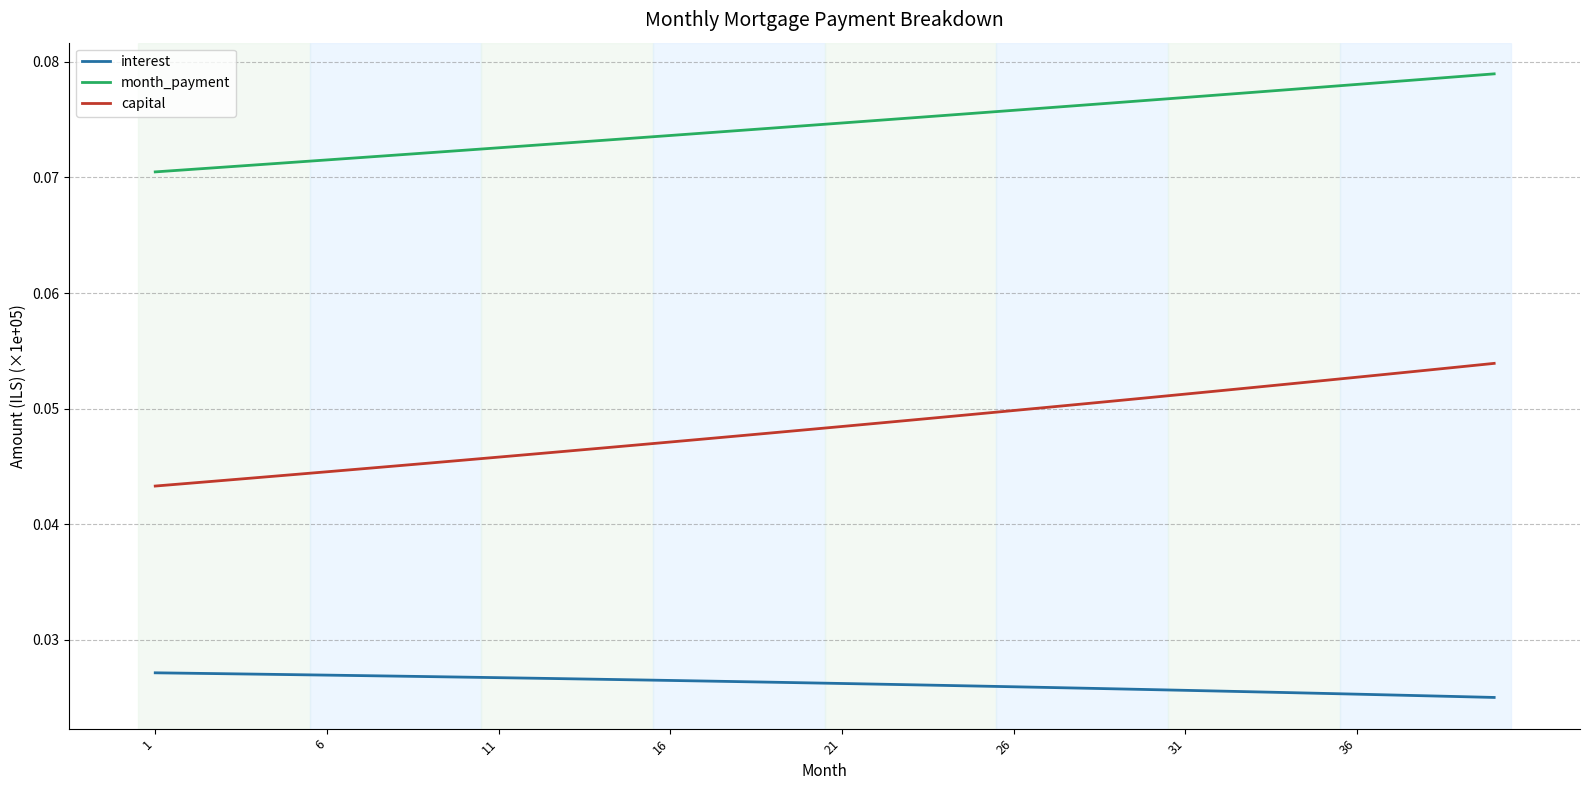

Which series has the largest total across all categories?

month_payment